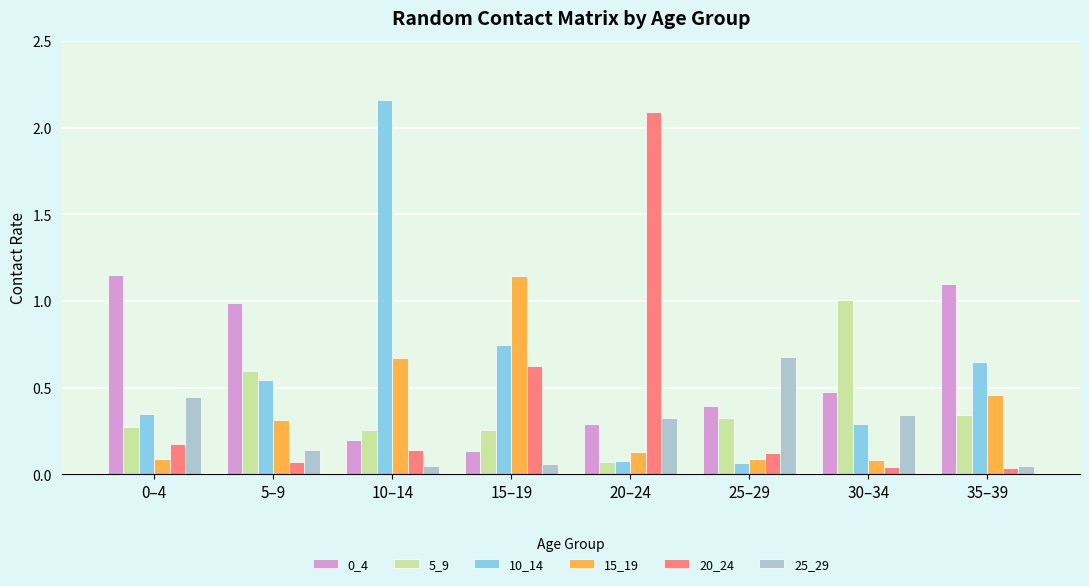

What is the maximum value for 5_9?

1.0